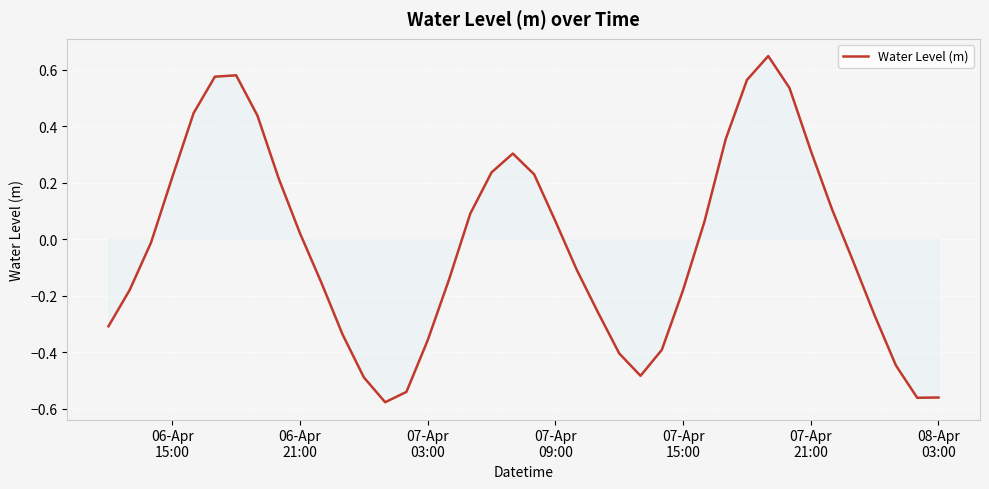

How many lines are shown in the chart?

1